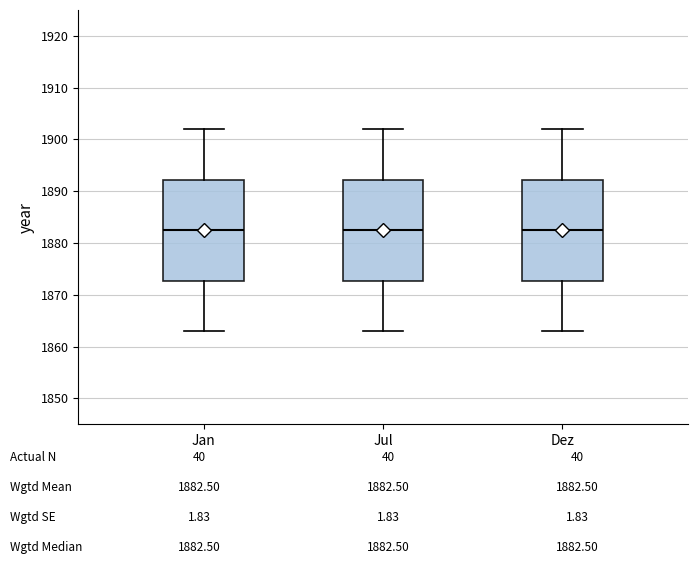

Reading left to right, read every box against the y-axis: the position of its median line, the range the box covers, and the ends of its whiskers. The values are not printed on the chart, so give them approximately, as read against the axis.

Jan: median 1883, box 1873 to 1892, whiskers 1863 to 1902
Jul: median 1883, box 1873 to 1892, whiskers 1863 to 1902
Dez: median 1883, box 1873 to 1892, whiskers 1863 to 1902